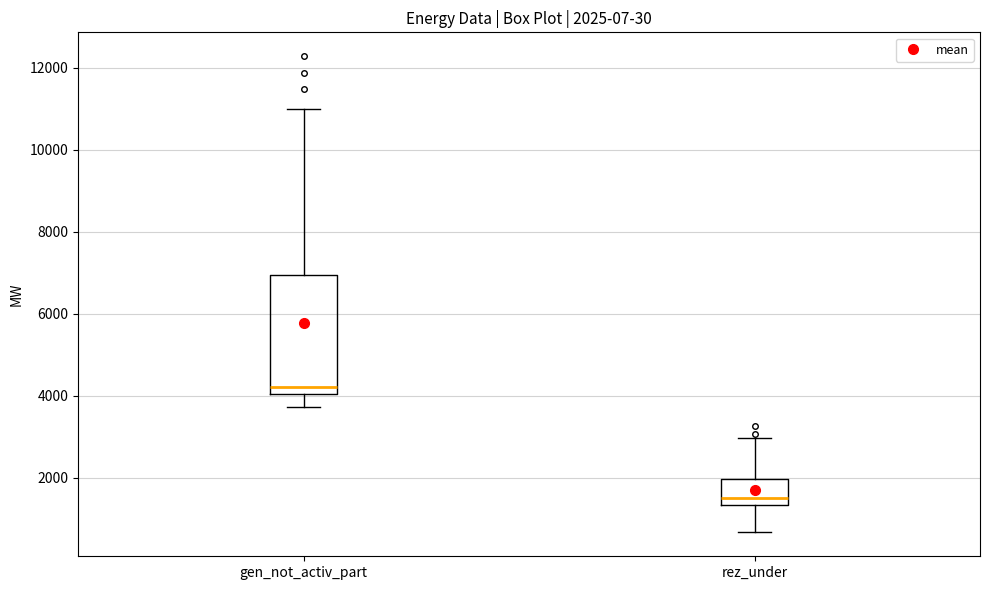

Comparing the boxes themselves (not the whiskers), which one is the tallest?

gen_not_activ_part